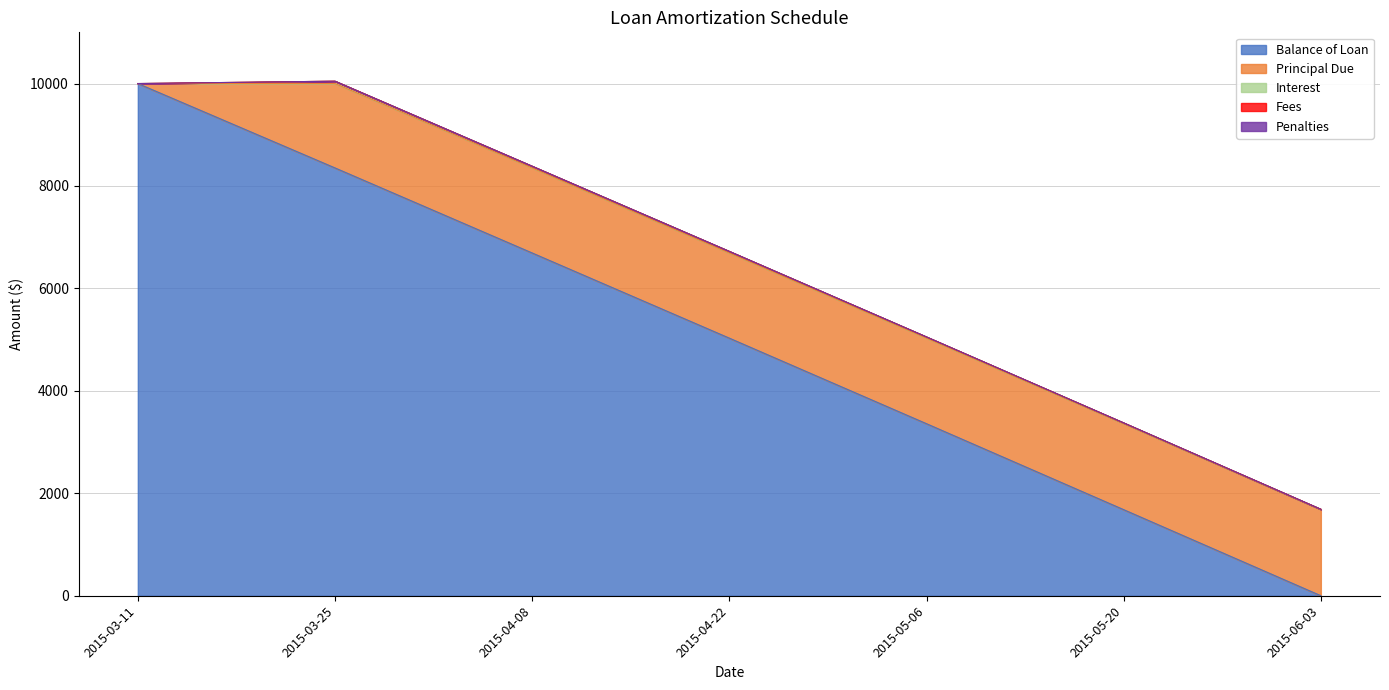

How many data points does each series have?

7